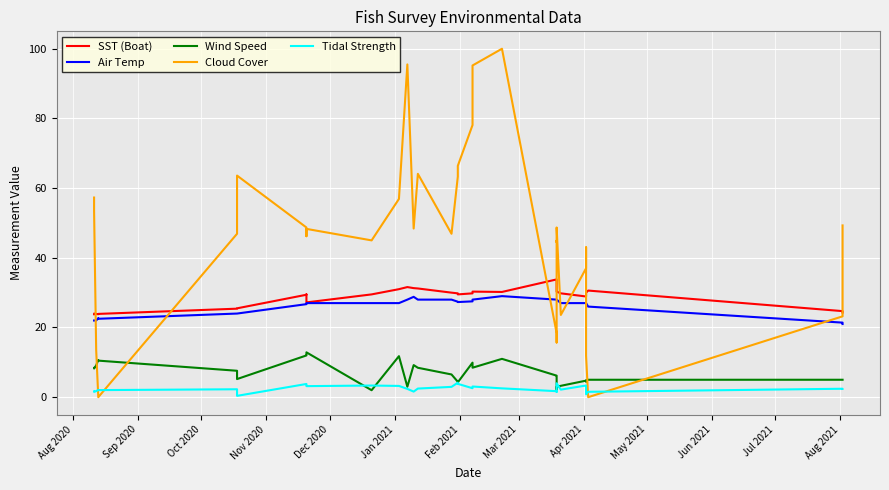

At which label does Cloud Cover first exceed 48?

Aug 2020